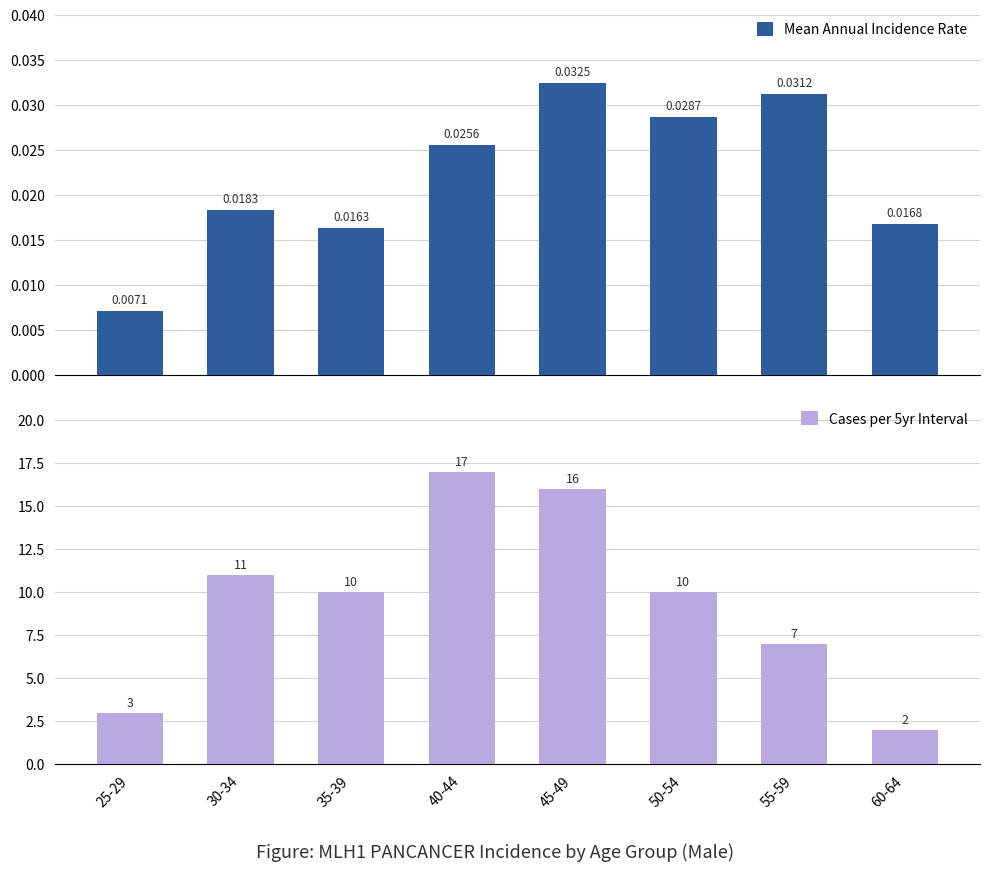

How many data points in Cases per 5yr Interval are above 10?

3